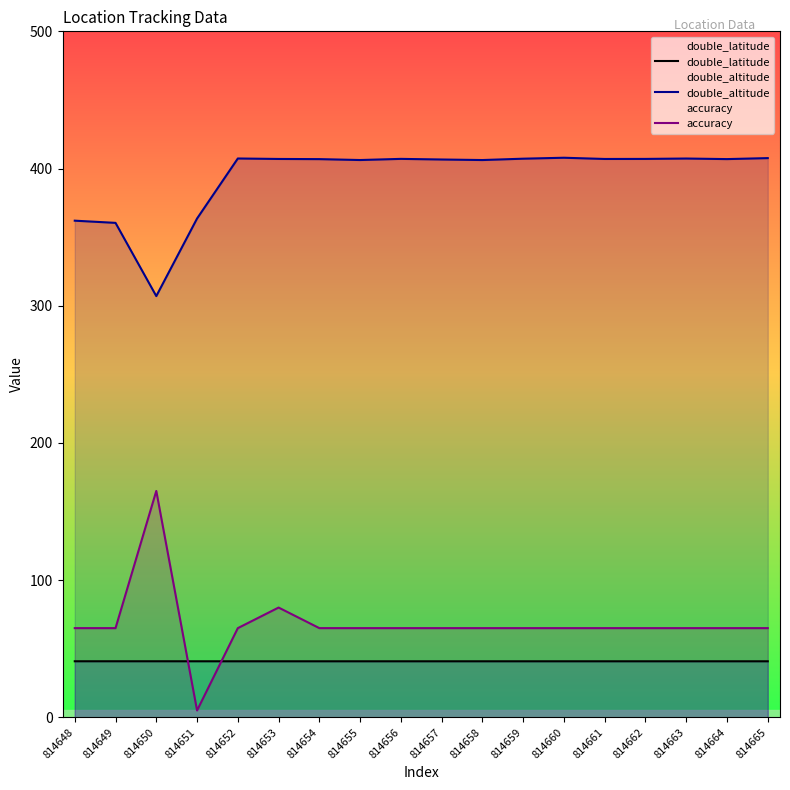

How many data points does each series have?

18